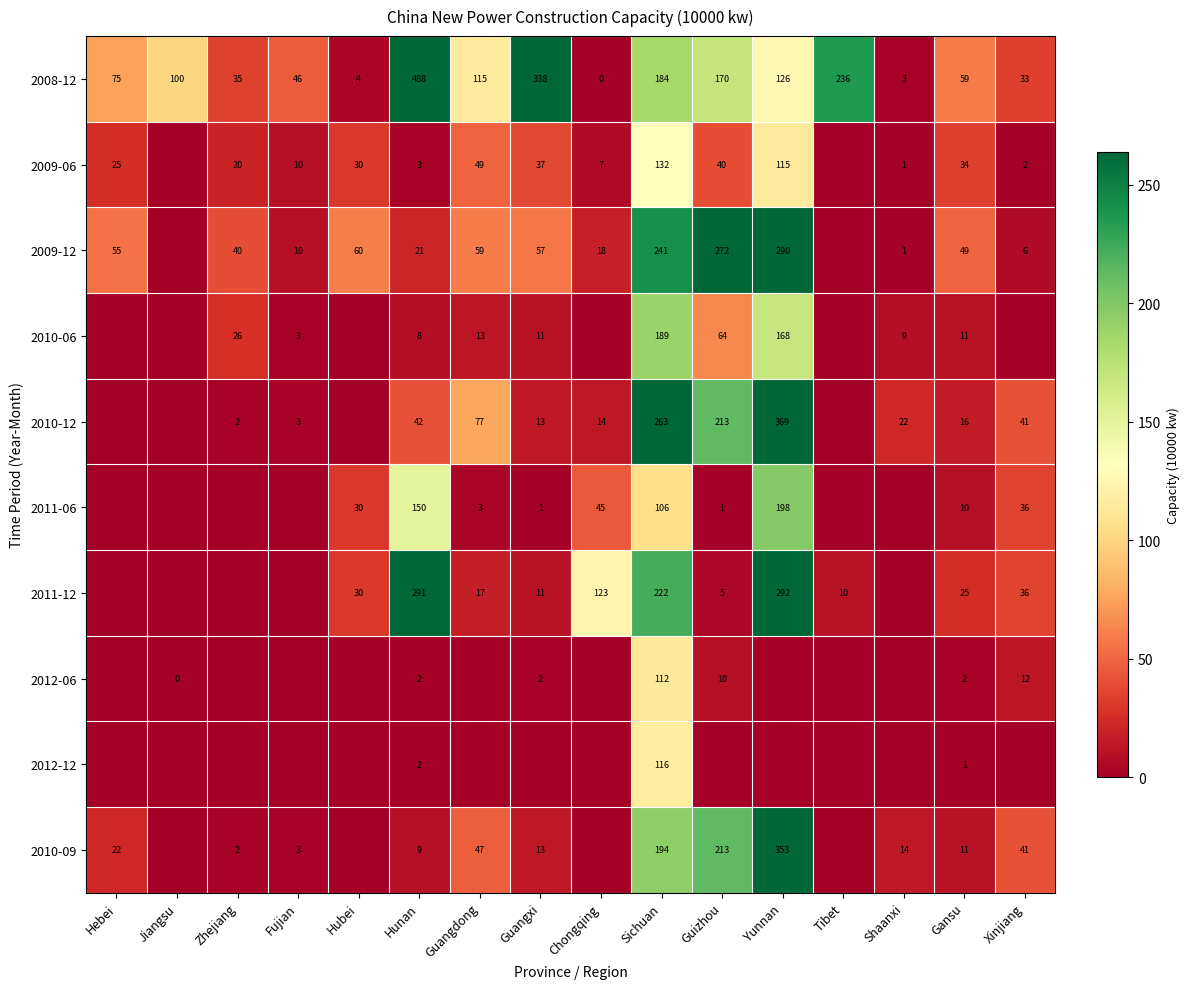

How many data points does each series have?

16